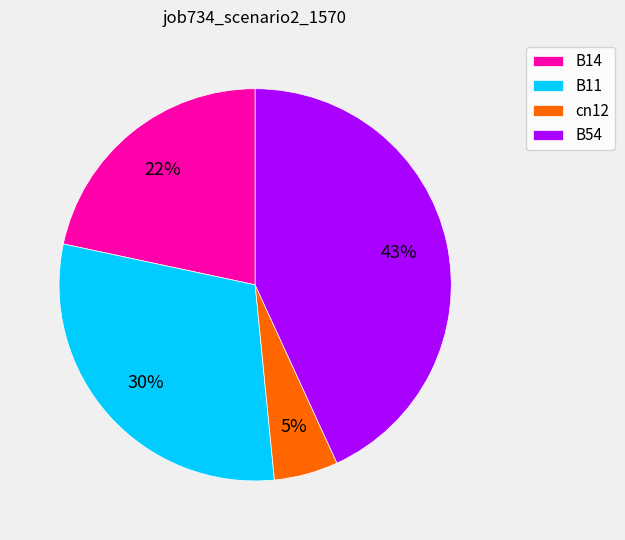

True or false: B11 accounts for 30% of the total.

True